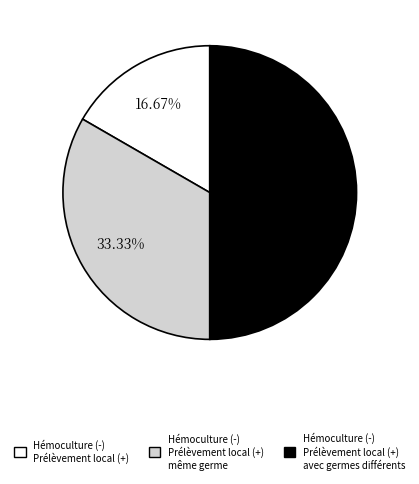

Rank the categories by value from highest to lowest.

Hémoculture (-) Prélèvement local (+) avec germes différents, Hémoculture (-) Prélèvement local (+) même germe, Hémoculture (-) Prélèvement local (+)